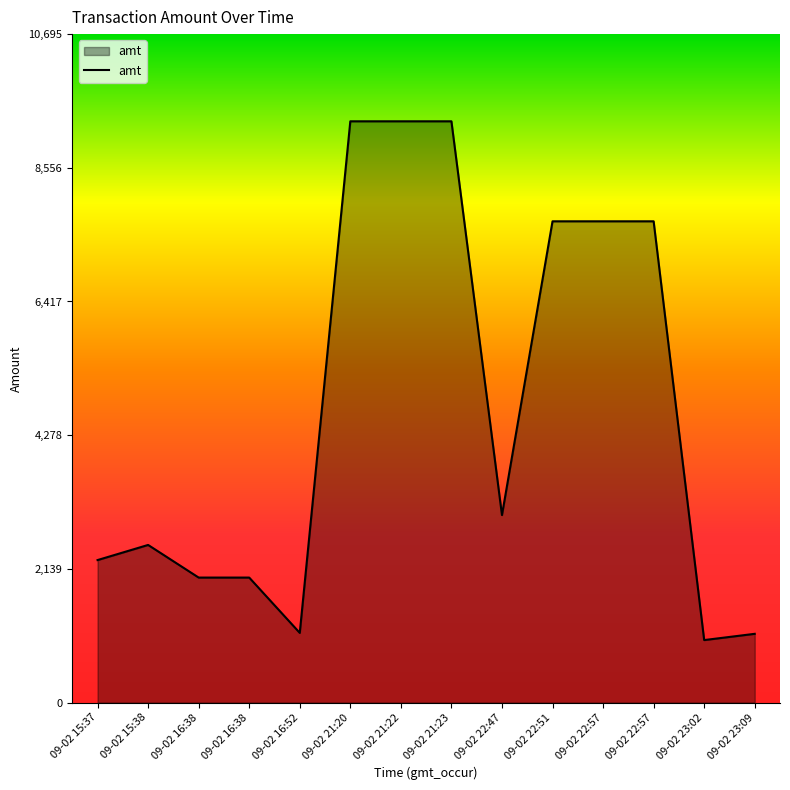

Which has a higher value, 09-02 15:38 or 09-02 22:57?

09-02 22:57